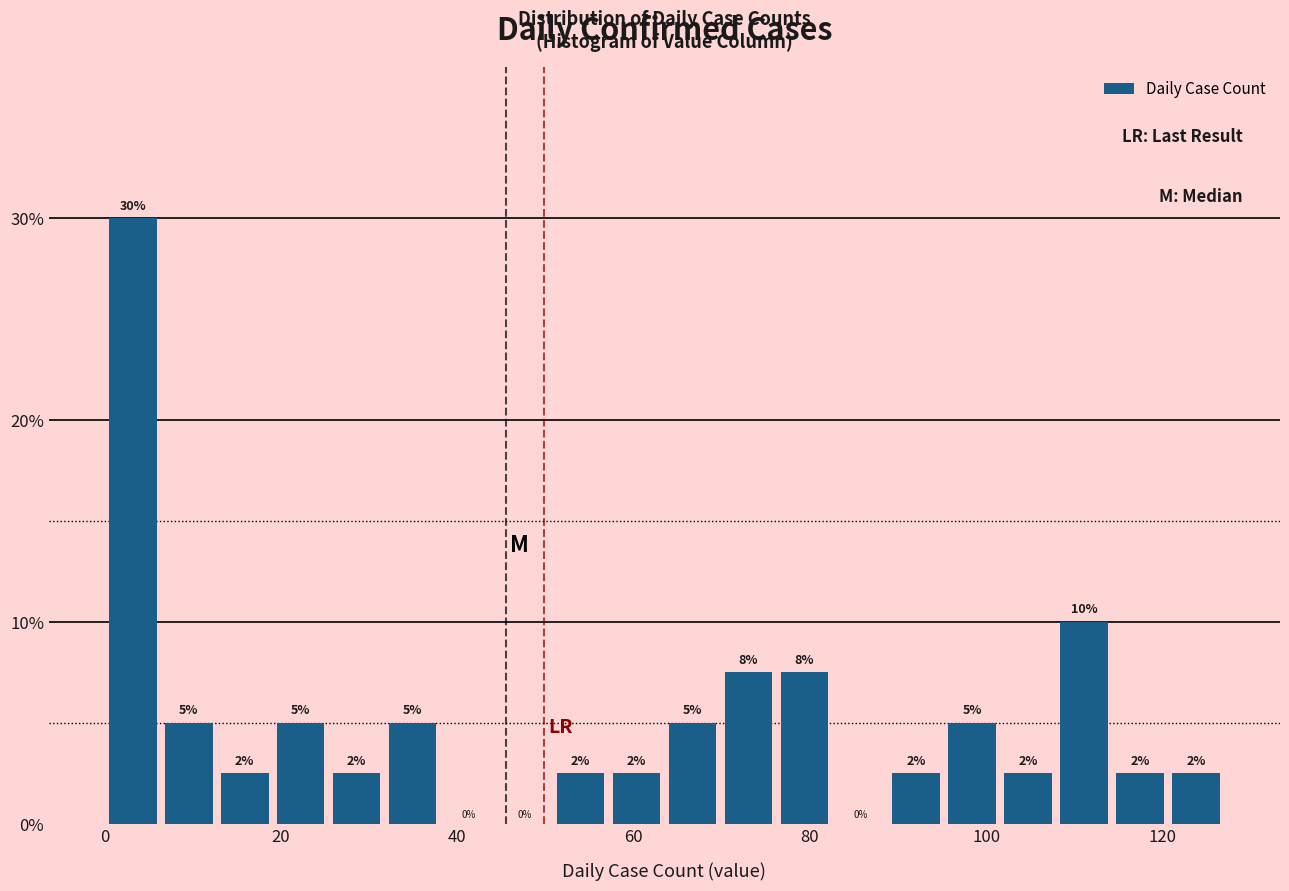

Around what value on the x-axis is the tallest bar? Give the approximate position of its centre, as read against the axis.

4